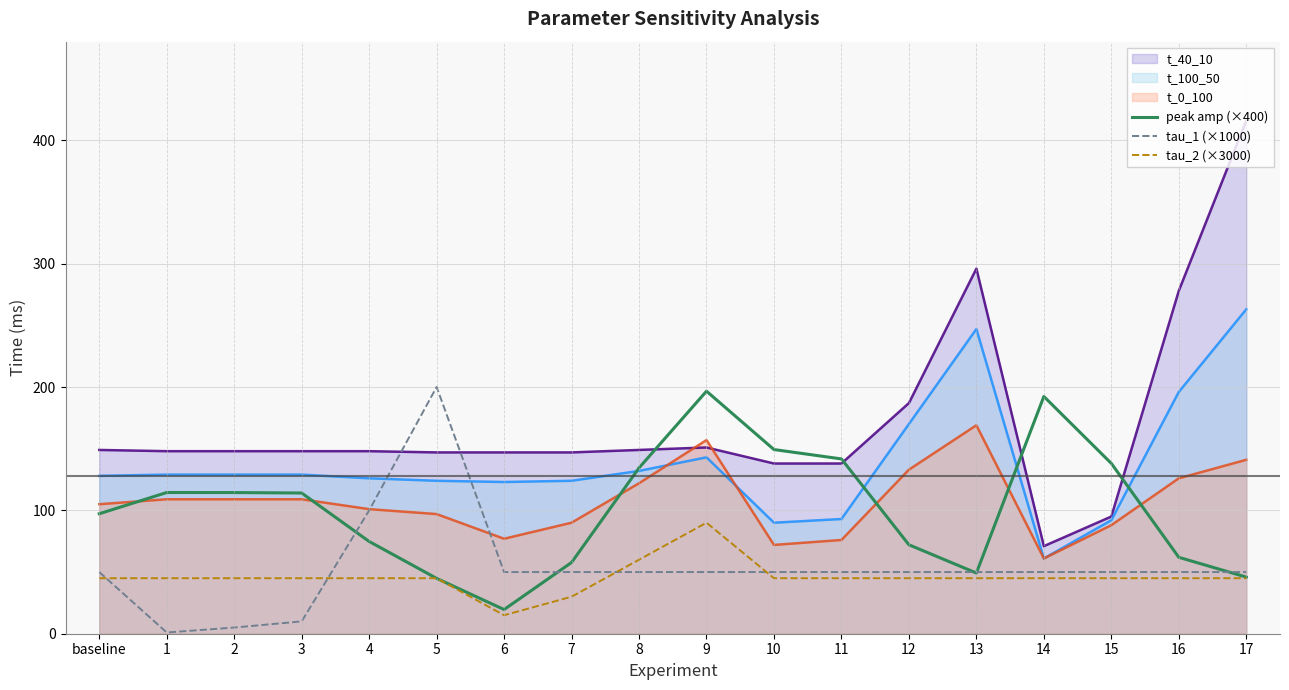

True or false: tau_2 (×3000) has more than 2 points higher than both neighbors.

False